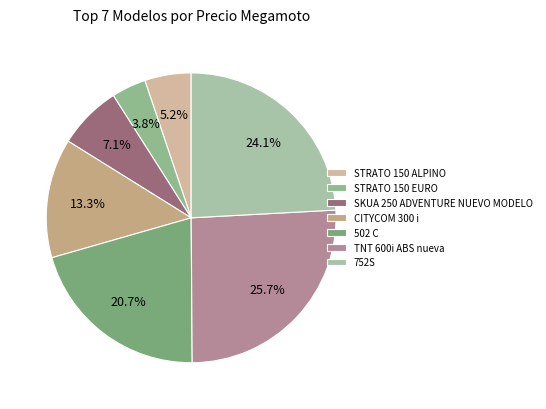

Rank the categories by value from lowest to highest.

STRATO 150 EURO, STRATO 150 ALPINO, SKUA 250 ADVENTURE NUEVO MODELO, CITYCOM 300 i, 502 C, 752S, TNT 600i ABS nueva